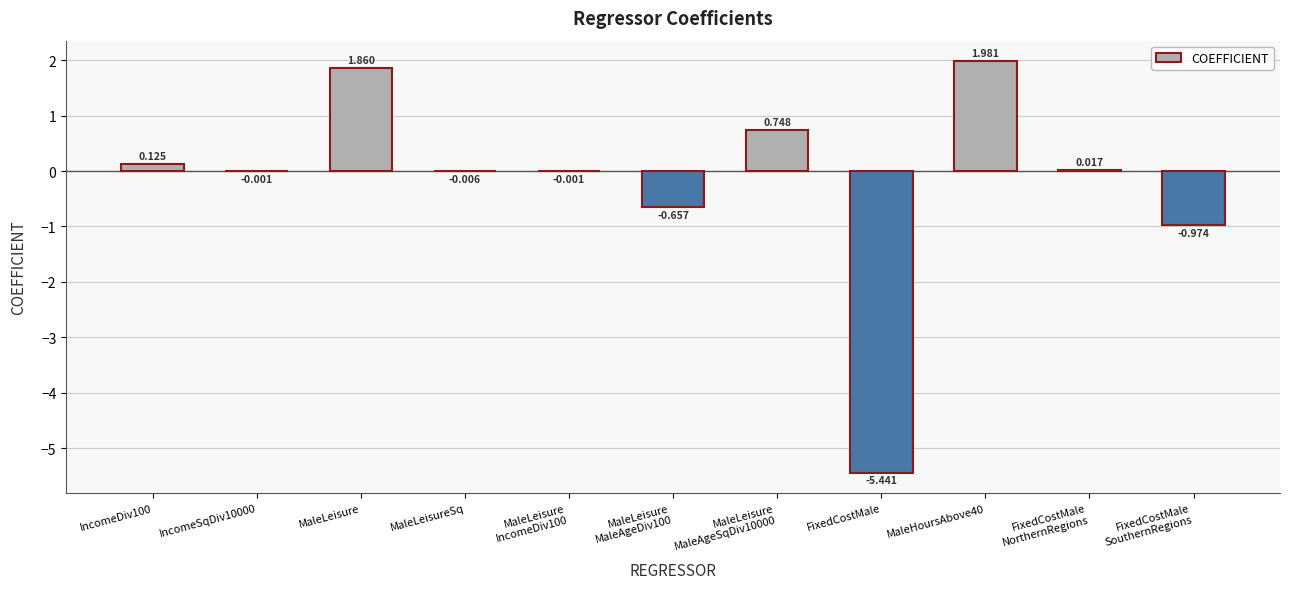

Count the number of categories in the chart.

11